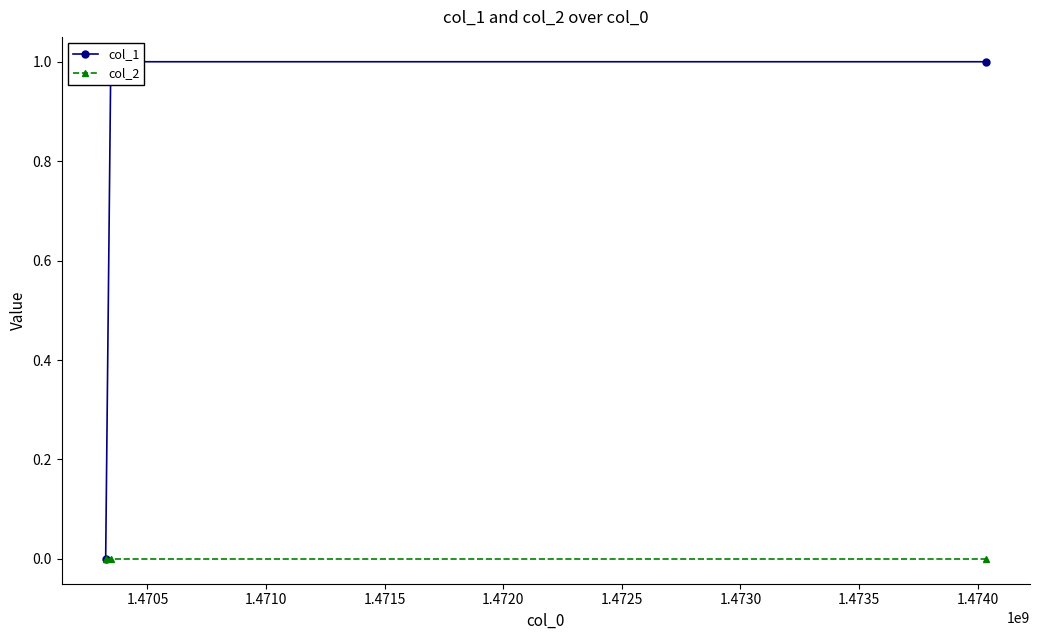

Does the chart have visible grid lines?

No